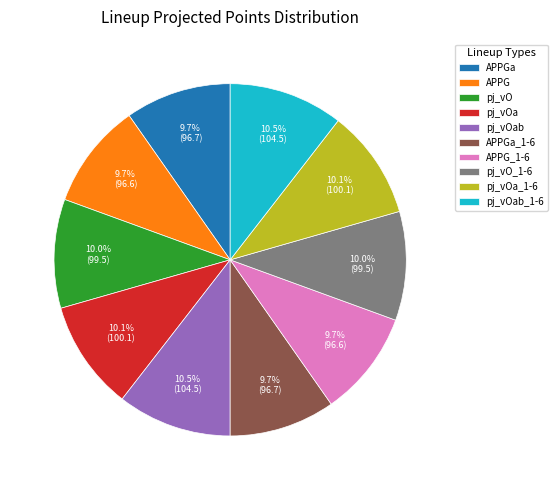

Count the number of slices in the pie.

10